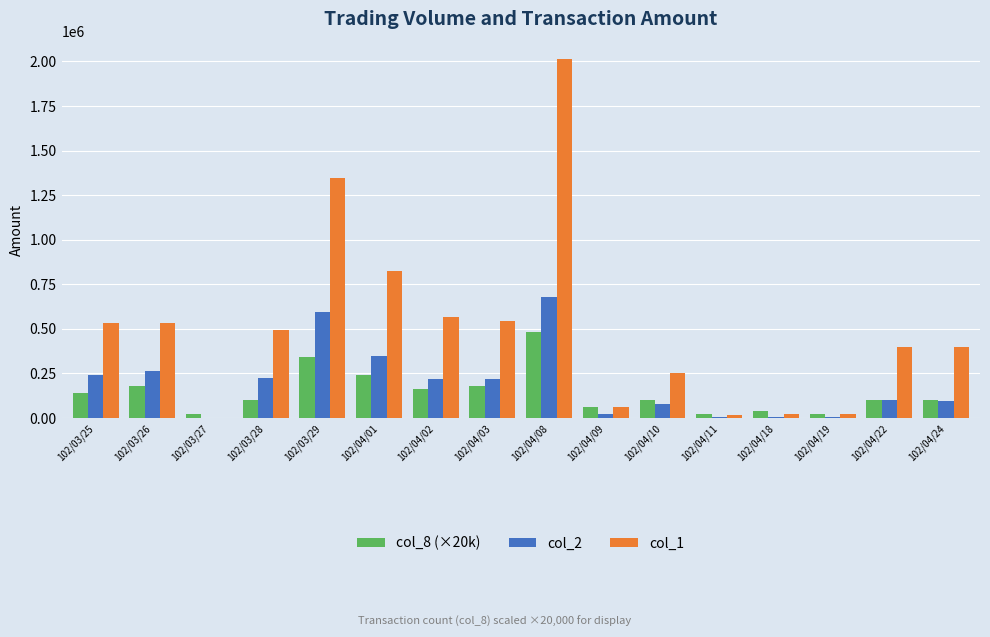

How many distinct data groups are displayed?

3